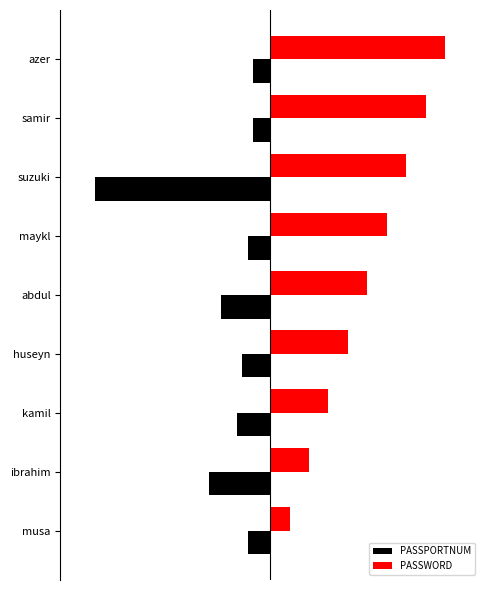

What are all the series names shown in the legend?

PASSPORTNUM, PASSWORD